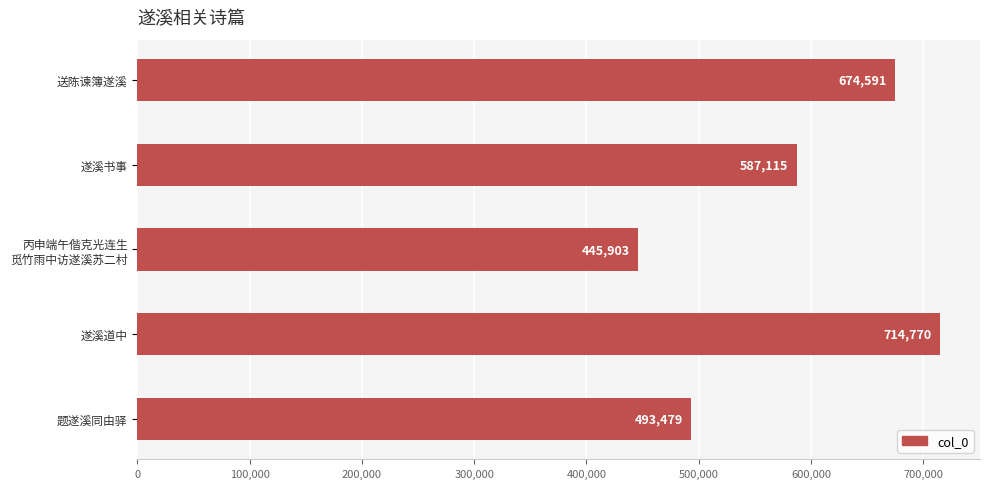

How many data points are less than 587115?

2